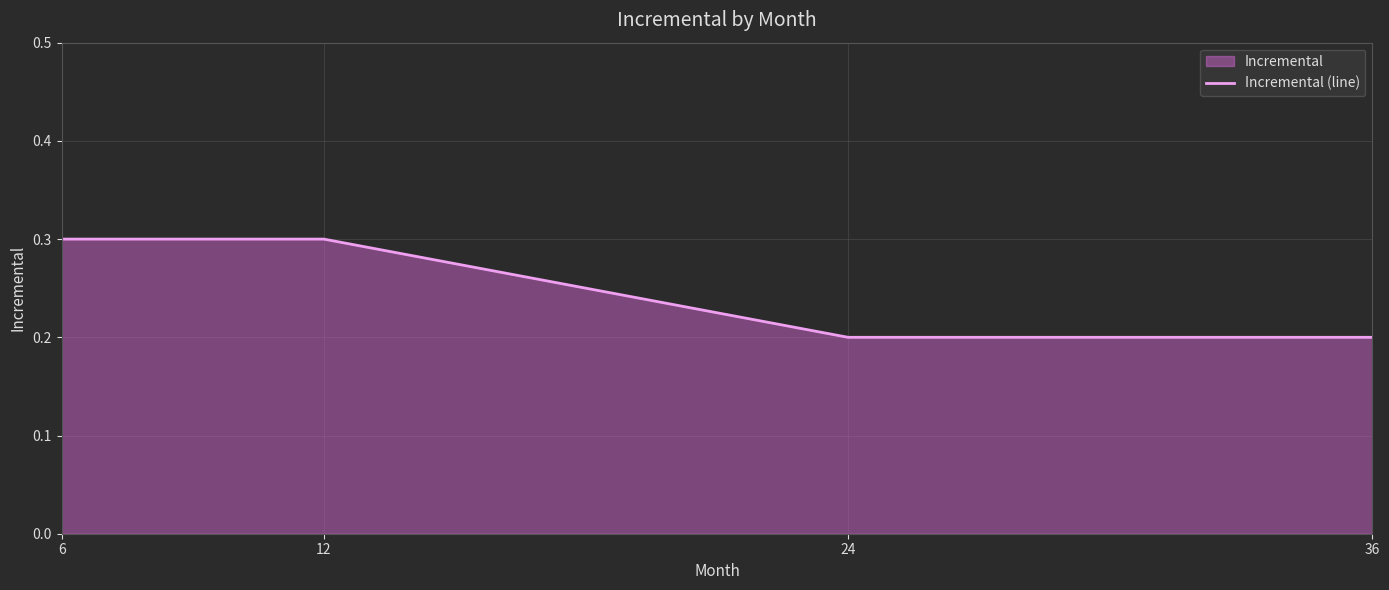

Reading right to left, what are all the values shown in this chart?

36=0.2	24=0.2	12=0.3	6=0.3